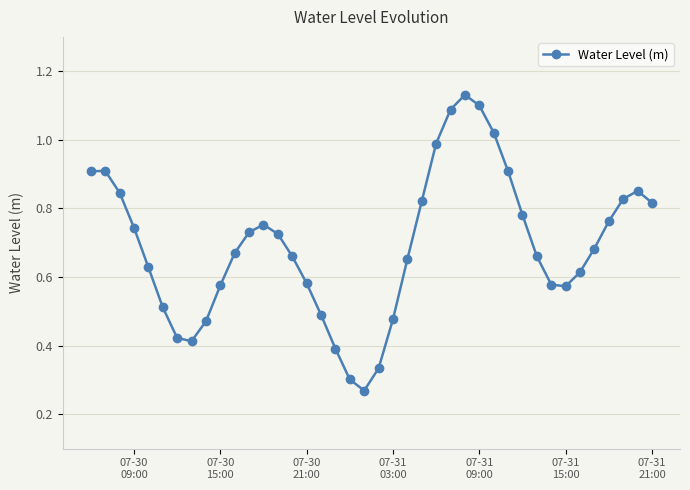

What is the sum of all values?

27.7